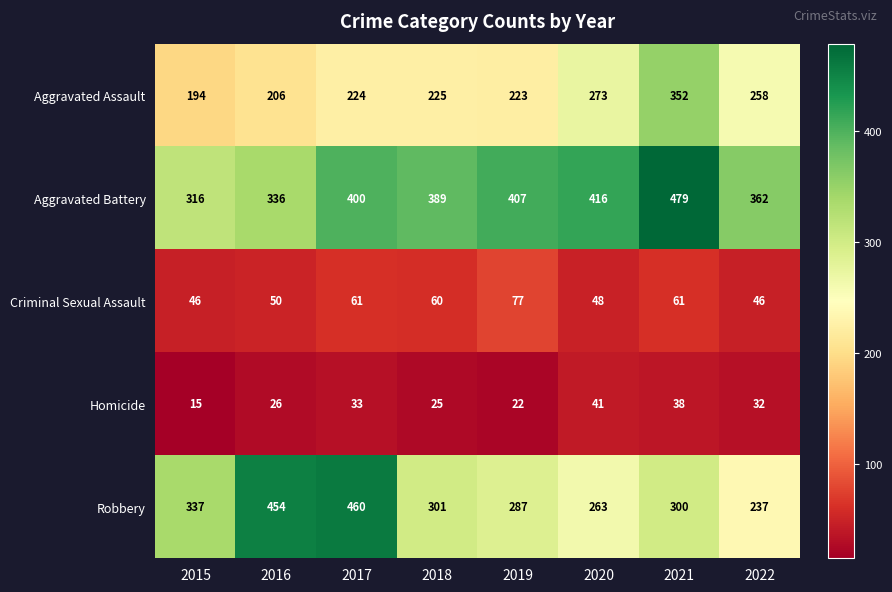

At which category does the chart reach its peak across all series?

2021